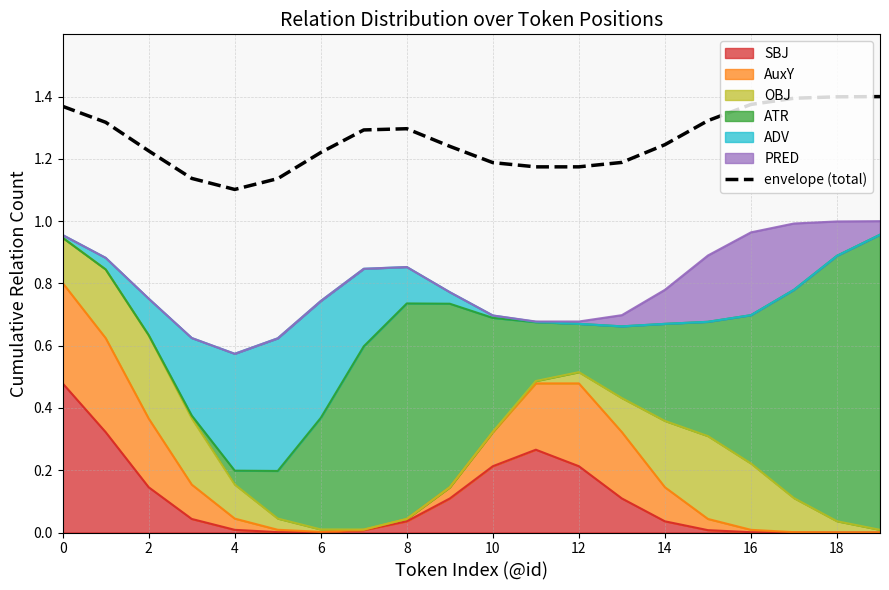

Approximately how many times larger is the value at 10 compared to 14?

0.9